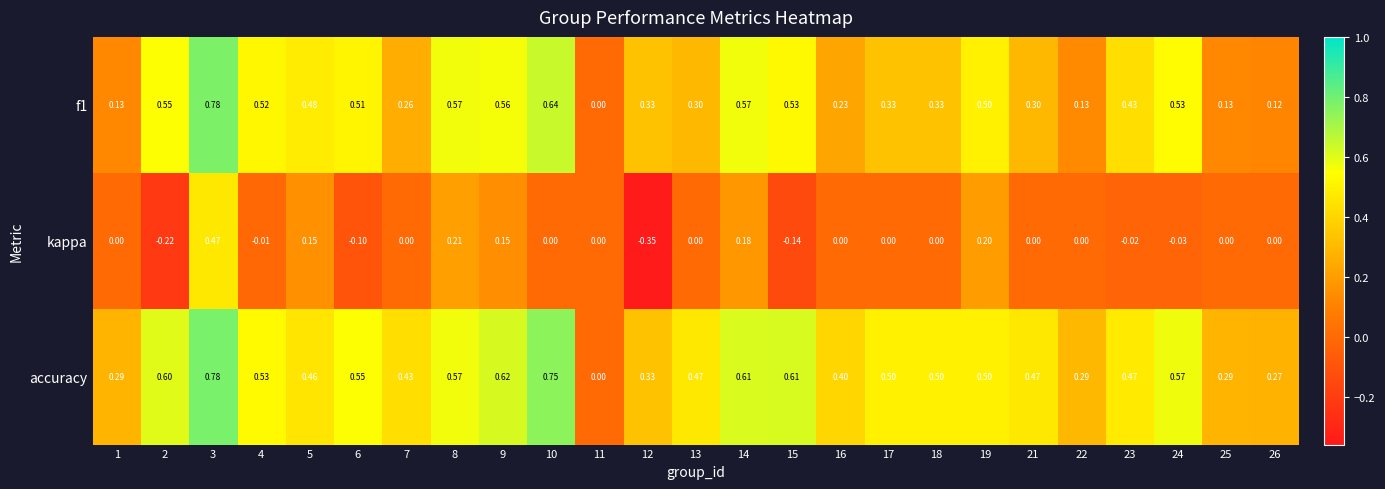

Which series has the largest total across all categories?

accuracy